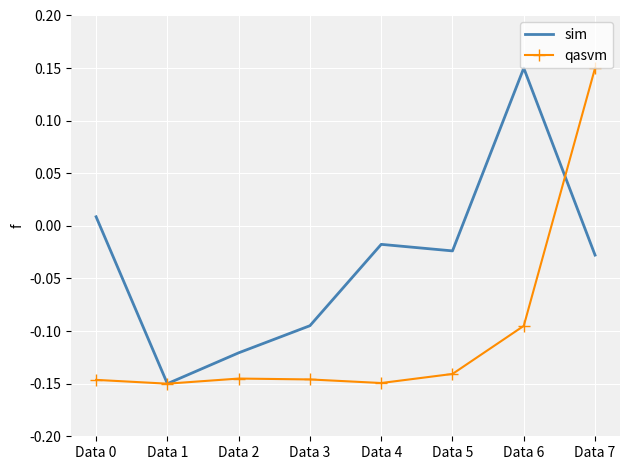

True or false: sim has a value of -0.2 at Data 1.

False